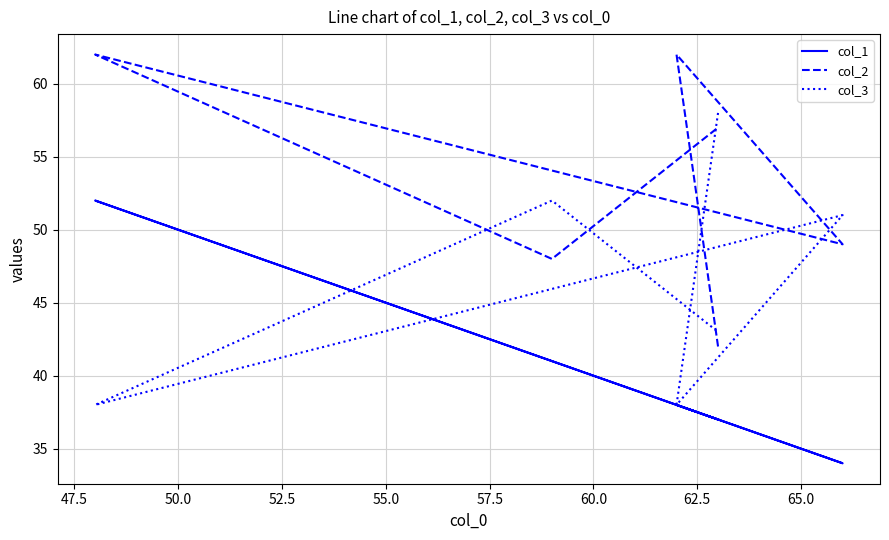

Which series has the largest range (max minus min)?

col_2